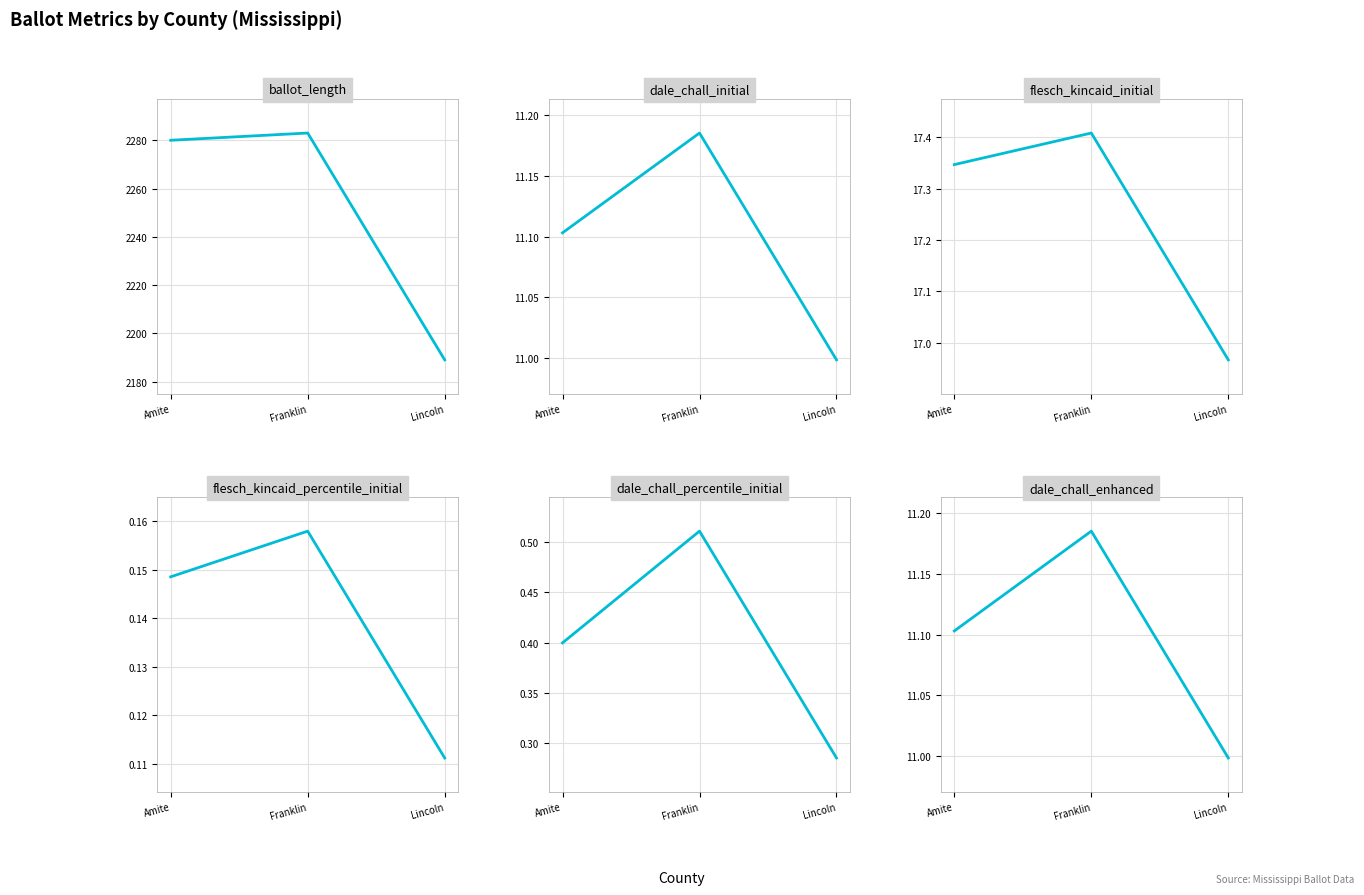

Which series changed the most between Amite and Lincoln?

ballot_length